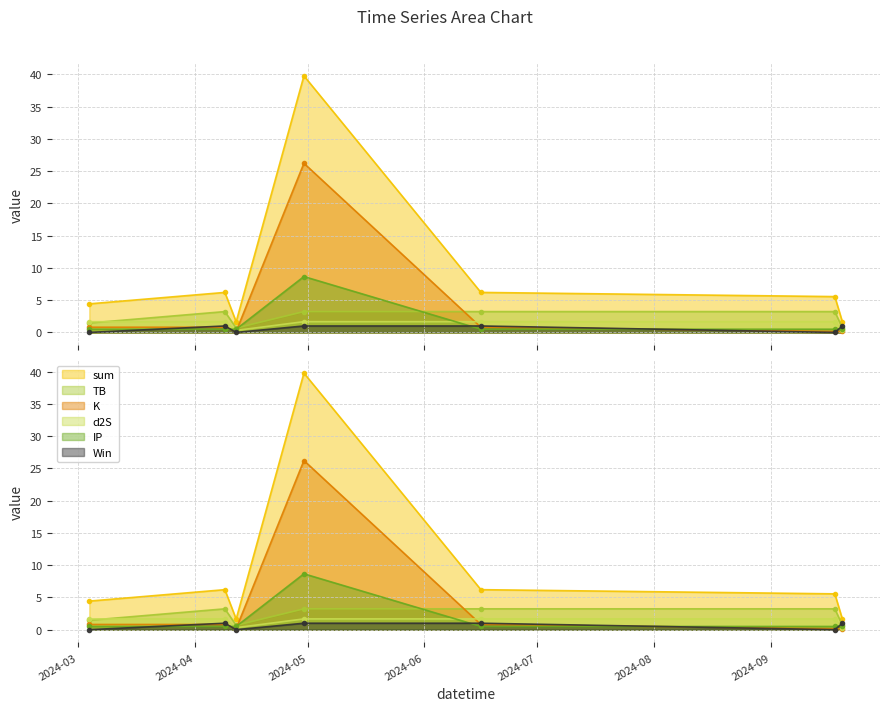

Between which two adjacent categories do K and Win first intersect?

2024-03-04 and 2024-04-09